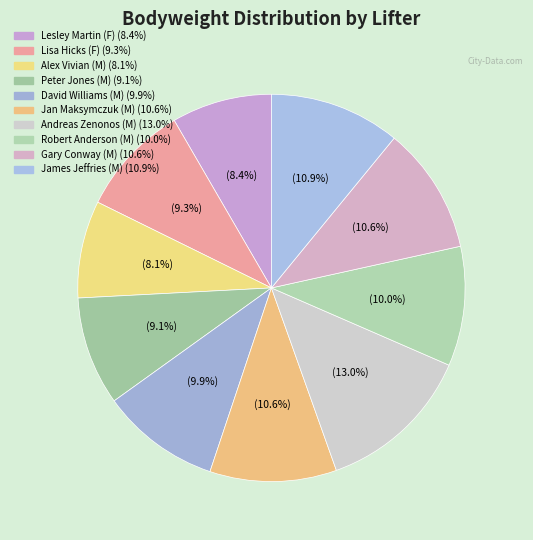

Is it true that Peter Jones (M) is 1% of the pie?

False